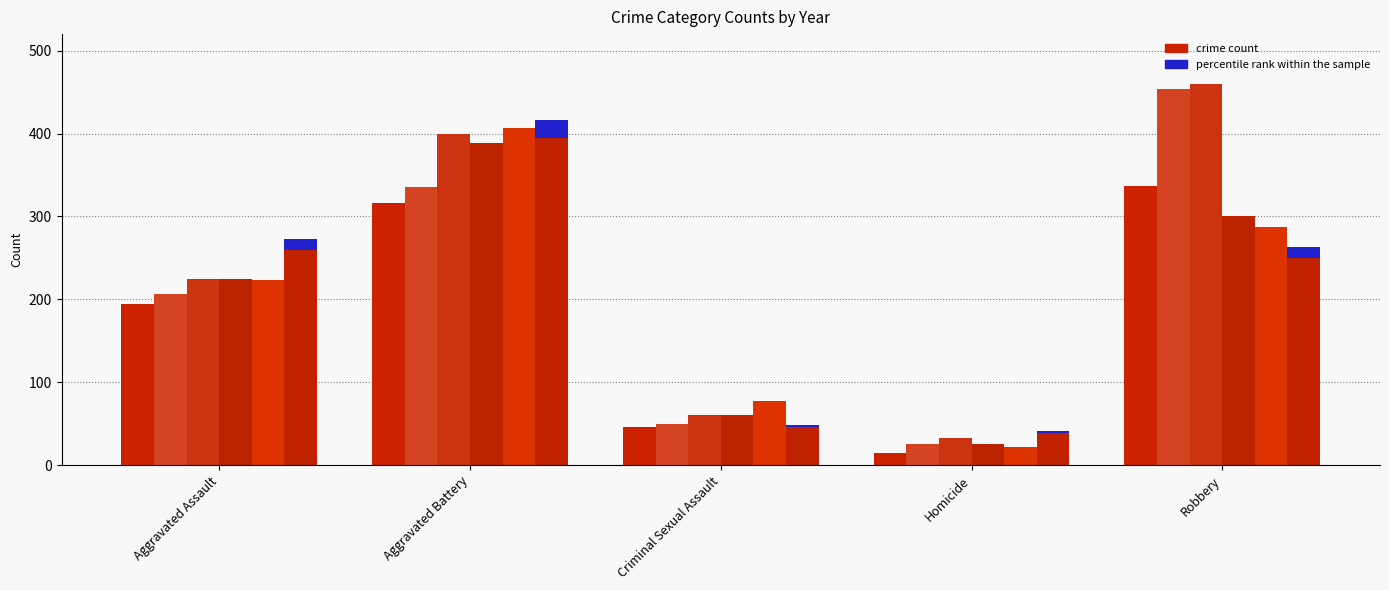

How many data points in 2015 are above 194?

2